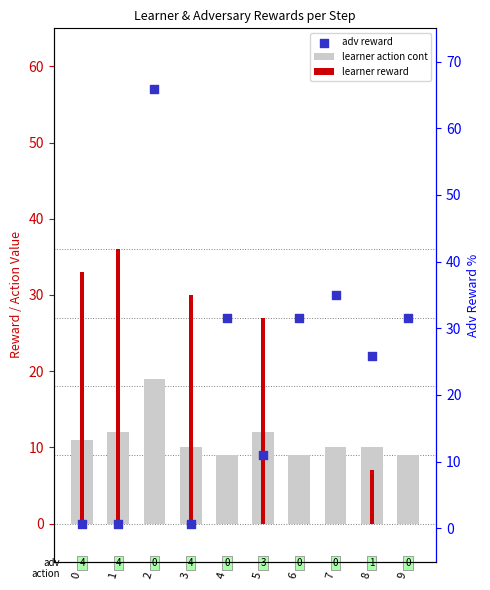

Which series has the largest Y range (max minus min)?

adv reward